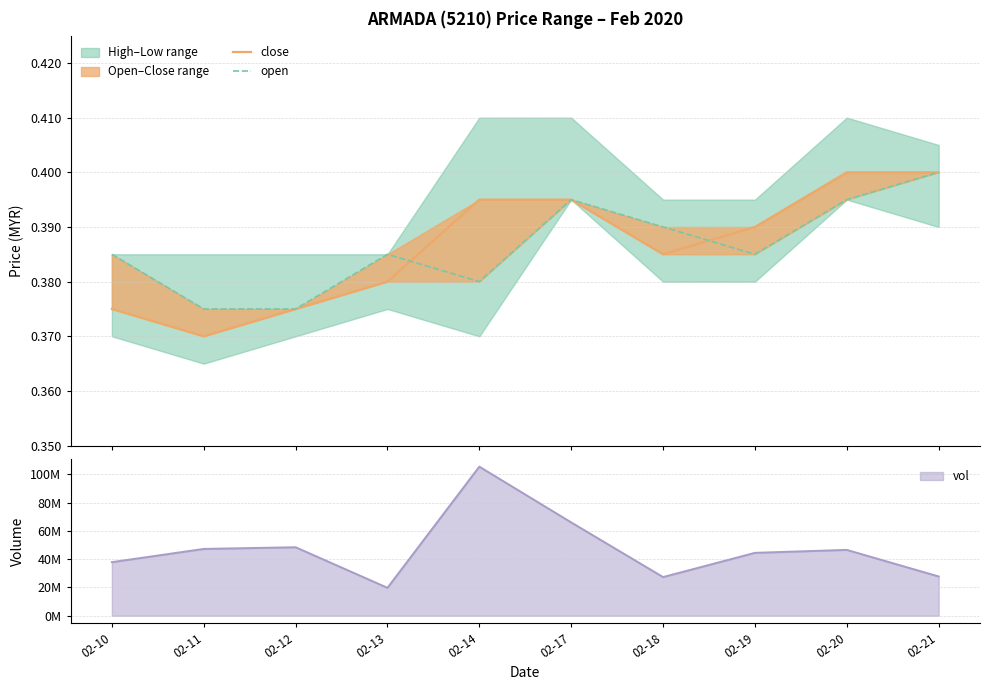

Is it true that open equals 0.4 at 02-10?

True